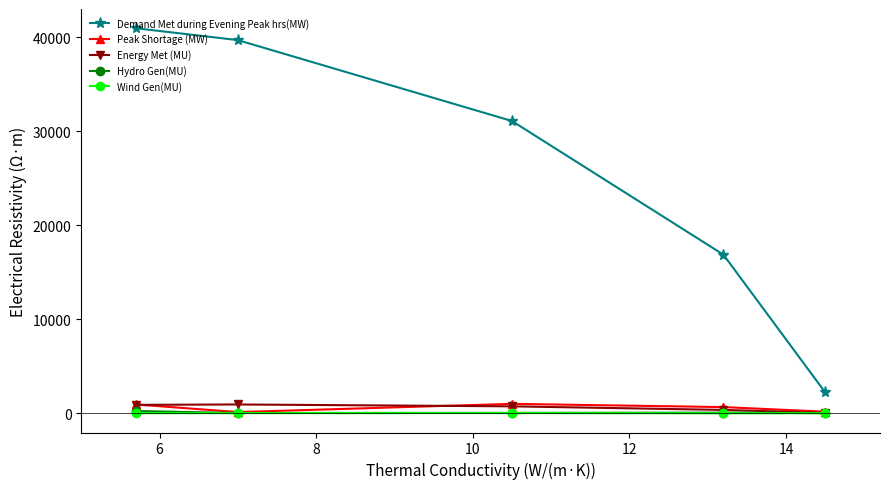

What is the difference between the second highest and minimum values in the Peak Shortage (MW) series?

807